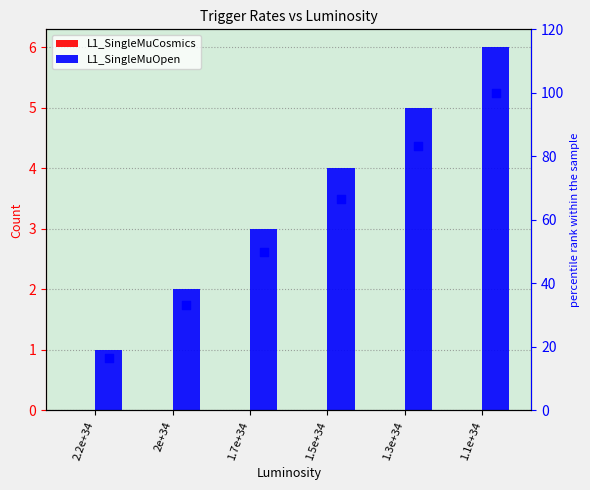

What is the total value across all series at 2.2e+34?

17.7